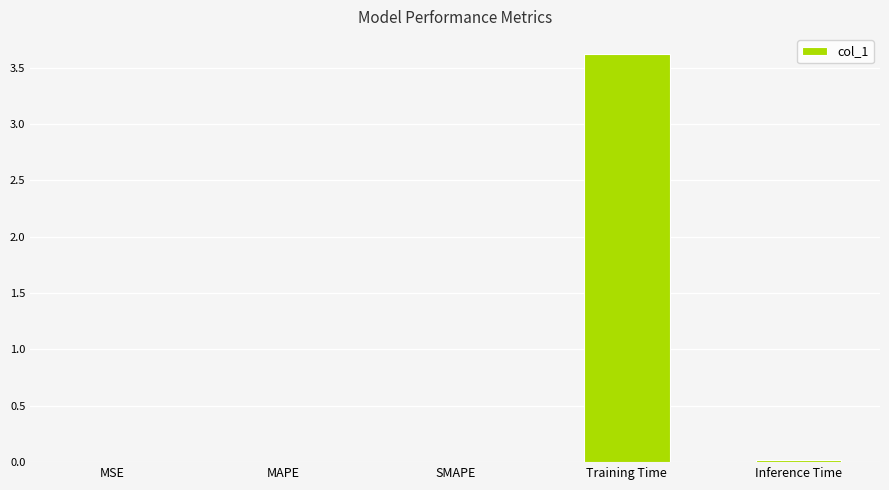

What is the sum of all values?

3.6